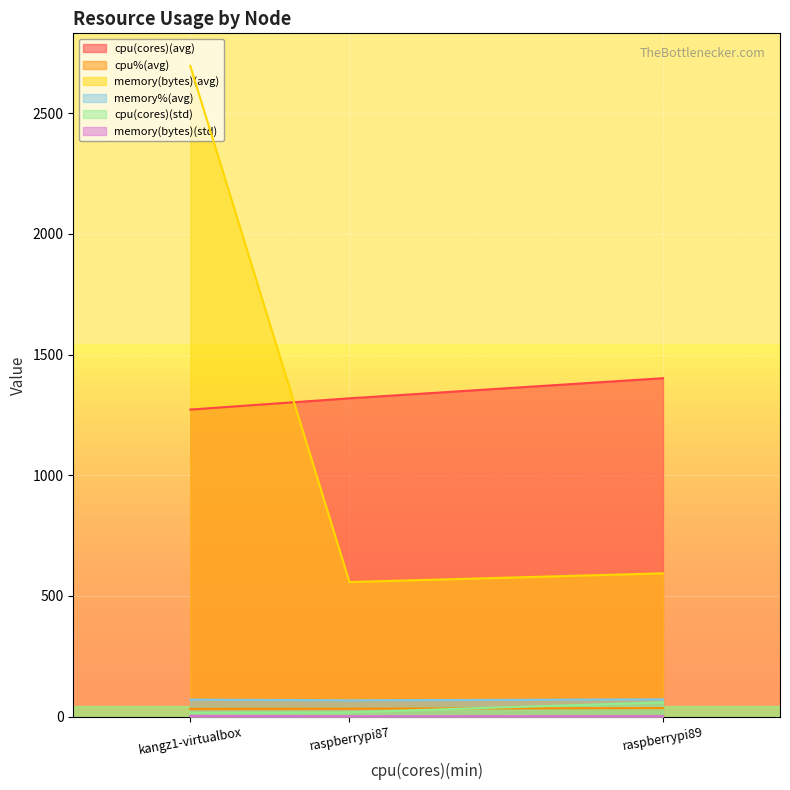

At which label is memory(bytes)(avg) closest to 1626?

raspberrypi89